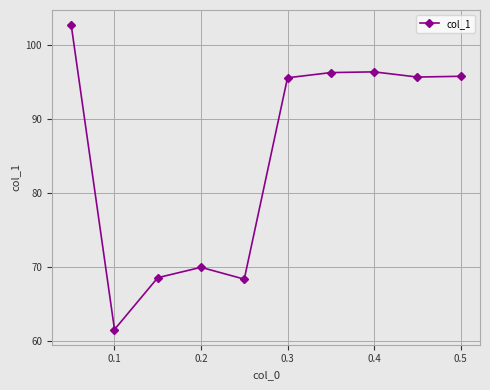

What is the value of the 3rd point from the left?

68.6